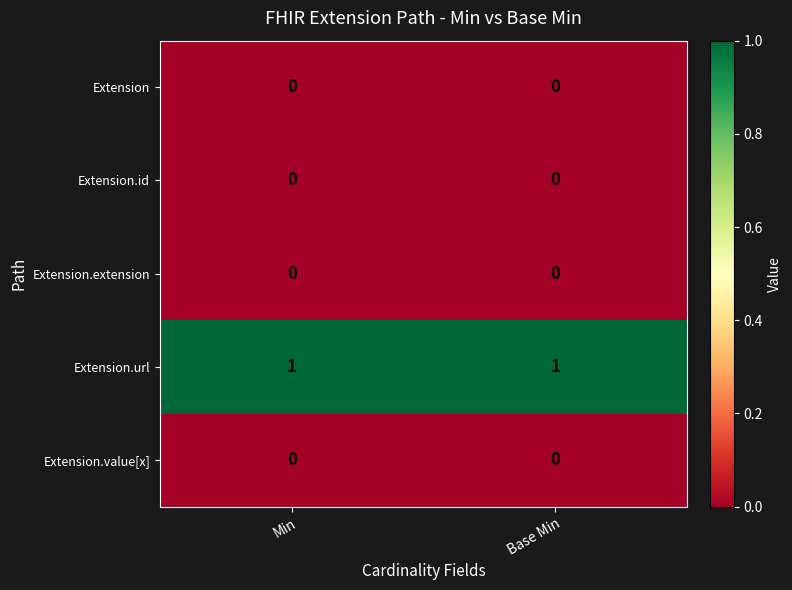

The Extension.value[x] series shows 0 at Min. True or false?

True